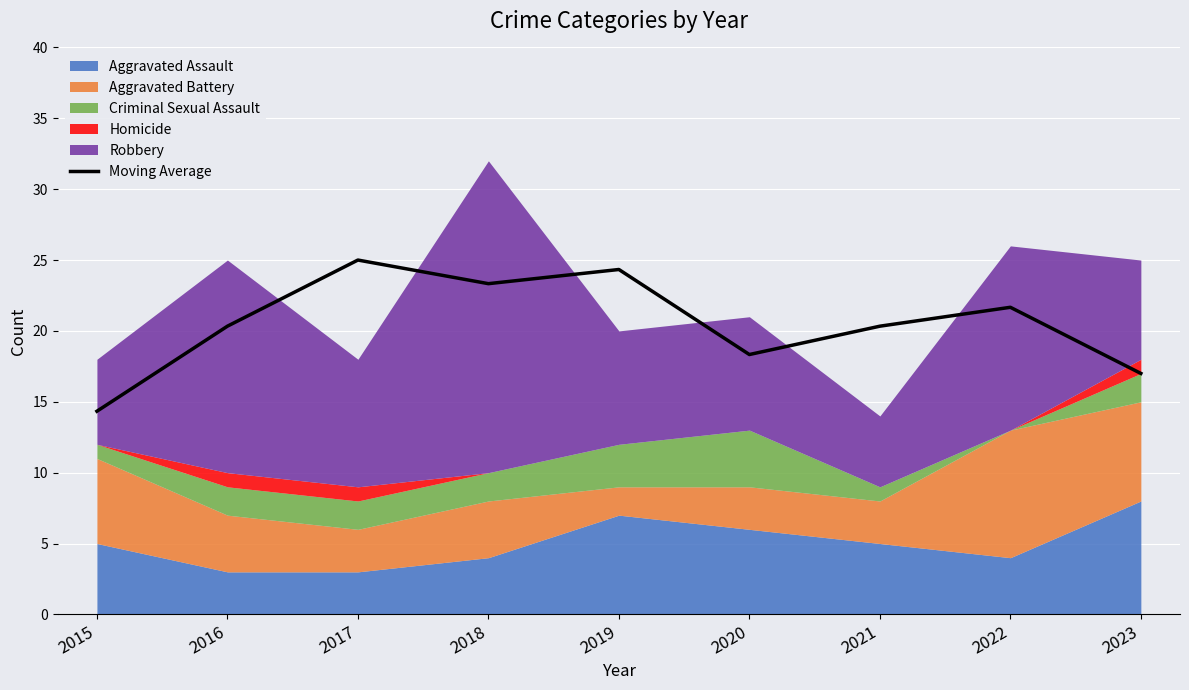

What is the value of the 7th point from the left?

20.3